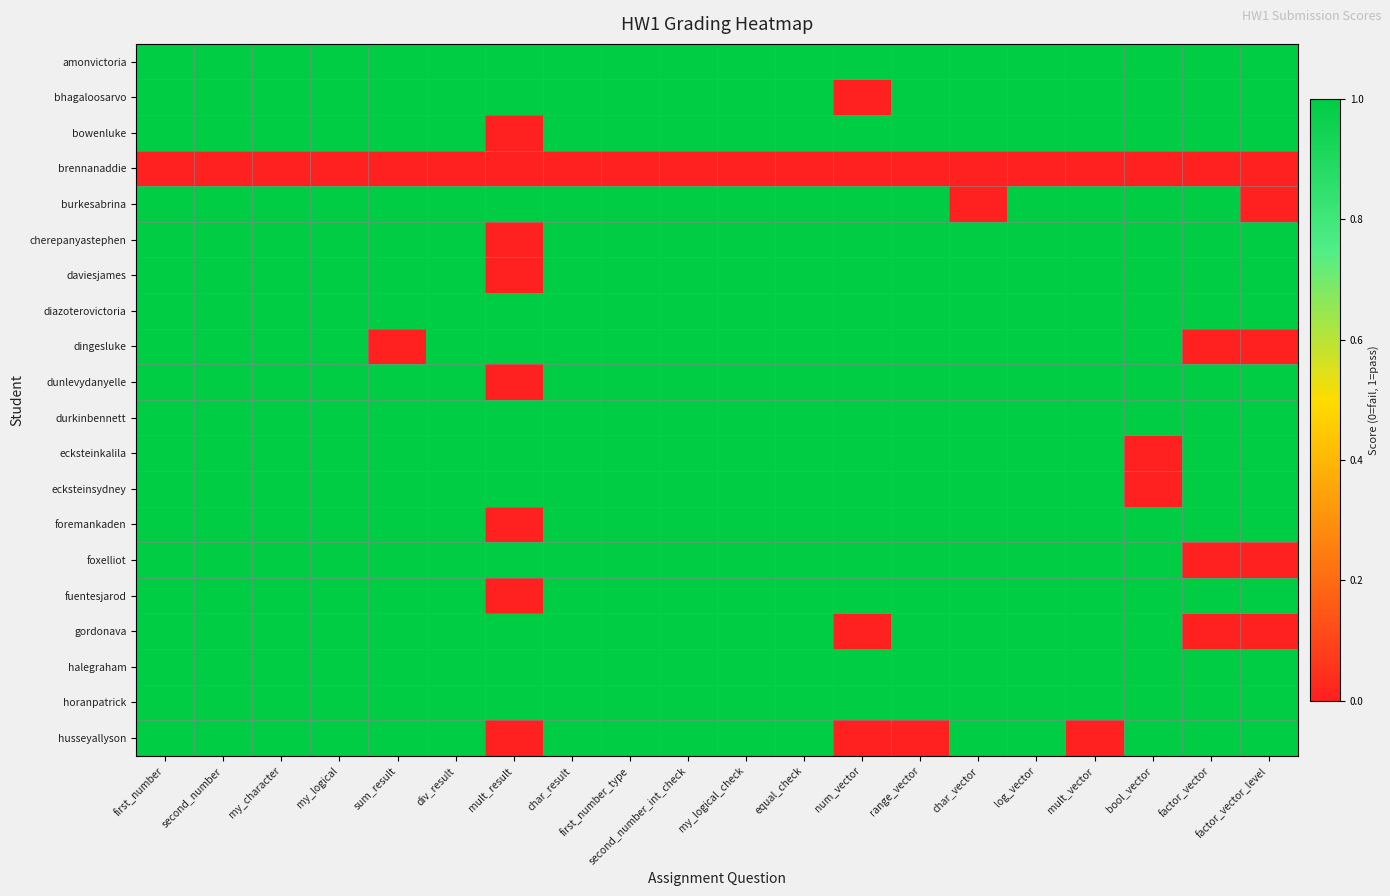

Which series has the widest spread of values?

bhagaloosarvo